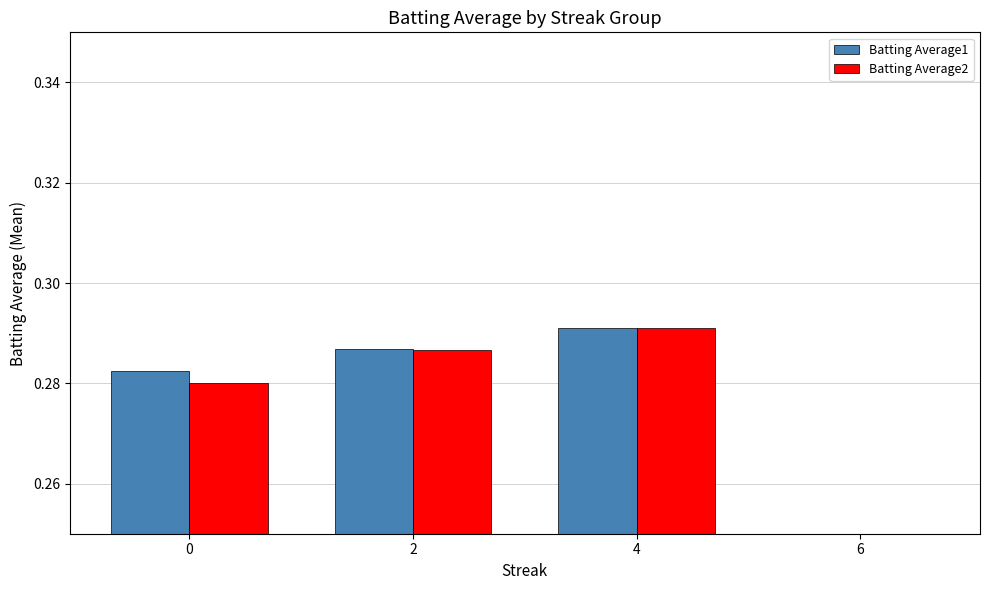

The value of Batting Average2 at 0 is 0.3. True or false?

True